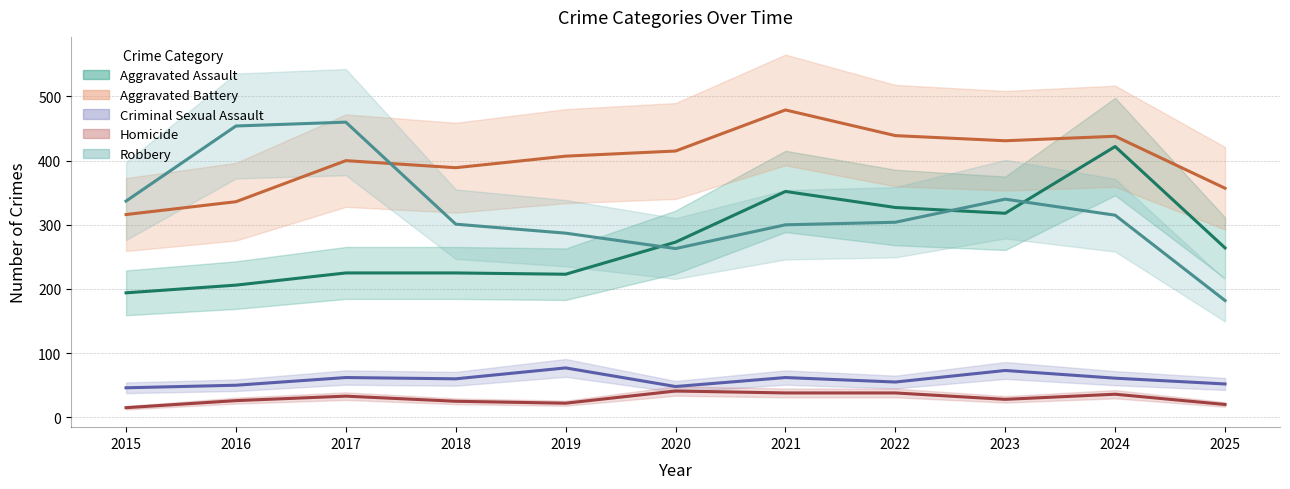

Reading right to left, extract all data points from this chart.

Aggravated Assault: 264	422	318	327	352	273	223	225	225	206	194
Aggravated Battery: 357	438	431	439	479	415	407	389	400	336	316
Criminal Sexual Assault: 52	61	73	55	62	48	77	60	62	50	46
Homicide: 20	36	28	38	38	41	22	25	33	26	15
Robbery: 182	315	340	304	300	263	287	301	460	454	337